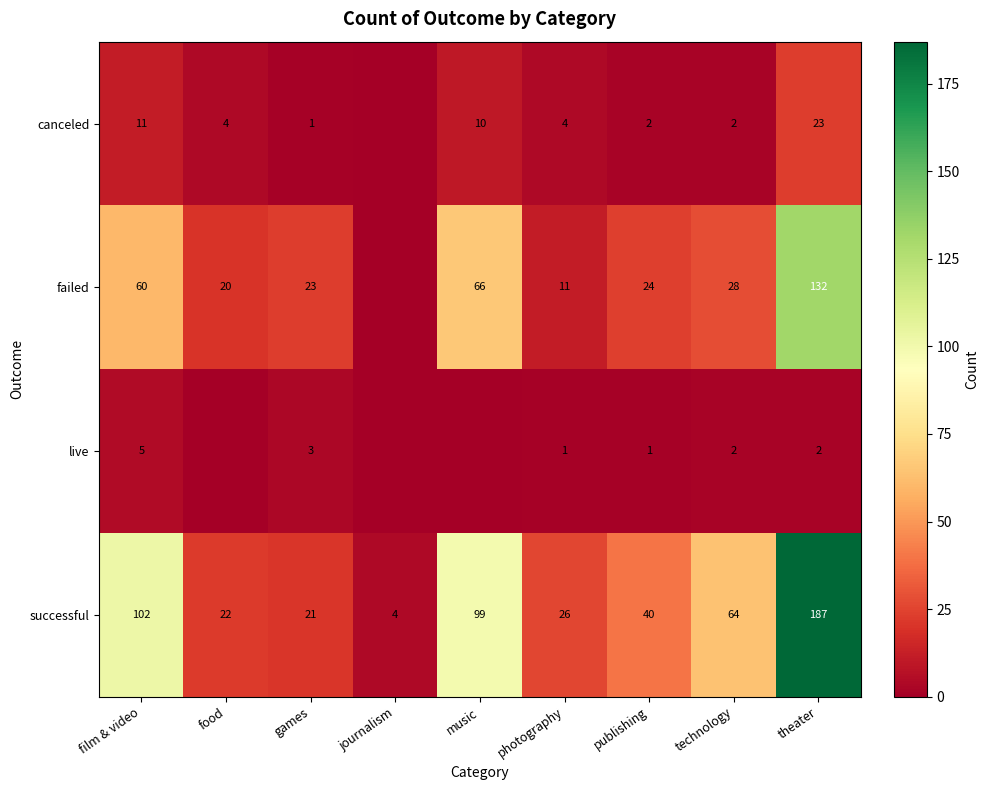

How many categories are shown in the chart?

9